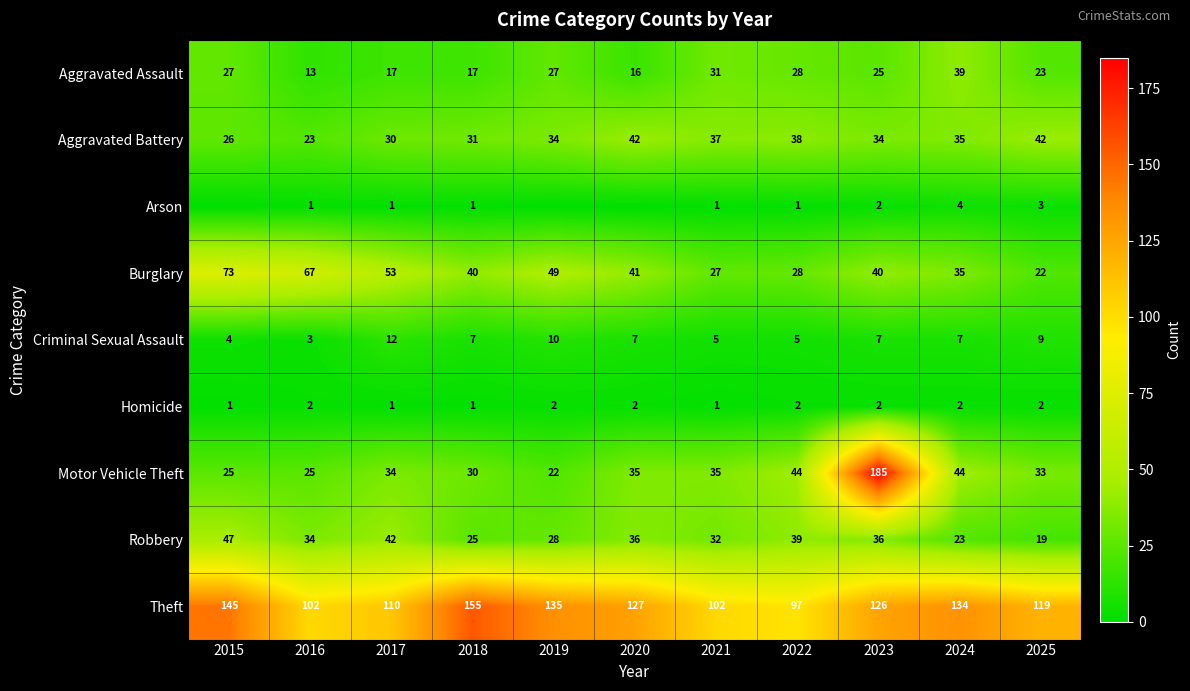

At which label does Theft first exceed 126?

2015